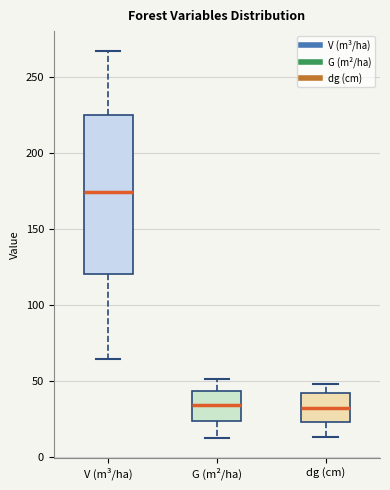

Reading left to right, transcribe this box plot: for each box, give where its median line is, the range the box spans, and where its two whiskers end, as read against the y-axis. The values are not printed on the chart, so give them approximately, as read against the axis.

V (m³/ha): median 175, box 120 to 225, whiskers 65 to 265
G (m²/ha): median 35, box 25 to 45, whiskers 10 to 50
dg (cm): median 35, box 25 to 40, whiskers 15 to 50